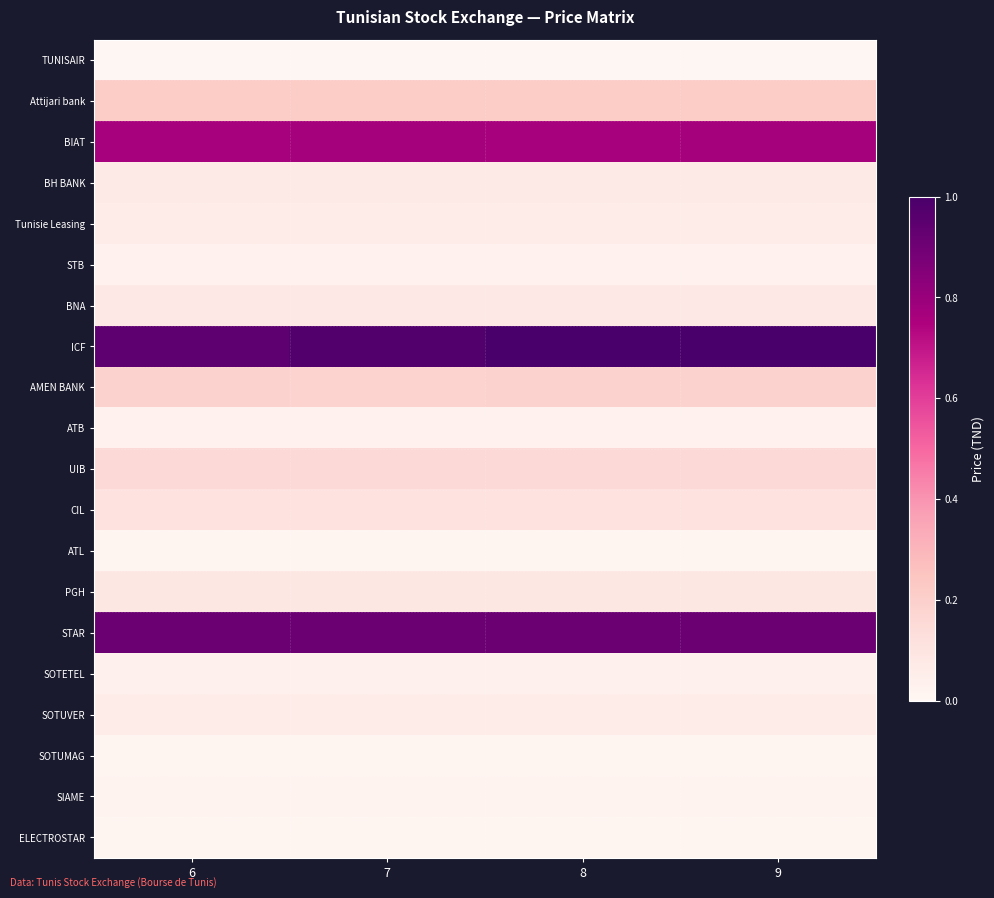

Reading left to right, list all the values displayed in this chart.

TUNISAIR: 6=0.0	7=0.0	8=0.0	9=0.0
Attijari bank: 6=0.2	7=0.2	8=0.2	9=0.2
BIAT: 6=0.8	7=0.8	8=0.8	9=0.8
BH BANK: 6=0.1	7=0.1	8=0.1	9=0.1
Tunisie Leasing: 6=0.1	7=0.1	8=0.1	9=0.1
STB: 6=0.0	7=0.0	8=0.0	9=0.0
BNA: 6=0.1	7=0.1	8=0.1	9=0.1
ICF: 6=0.9	7=1.0	8=1.0	9=1.0
AMEN BANK: 6=0.2	7=0.2	8=0.2	9=0.2
ATB: 6=0.0	7=0.0	8=0.0	9=0.0
UIB: 6=0.2	7=0.2	8=0.2	9=0.2
CIL: 6=0.1	7=0.1	8=0.1	9=0.1
ATL: 6=0.0	7=0.0	8=0.0	9=0.0
PGH: 6=0.1	7=0.1	8=0.1	9=0.1
STAR: 6=0.9	7=0.9	8=0.9	9=0.9
SOTETEL: 6=0.0	7=0.0	8=0.0	9=0.0
SOTUVER: 6=0.1	7=0.1	8=0.1	9=0.1
SOTUMAG: 6=0.0	7=0.0	8=0.0	9=0.0
SIAME: 6=0.0	7=0.0	8=0.0	9=0.0
ELECTROSTAR: 6=0.0	7=0.0	8=0.0	9=0.0